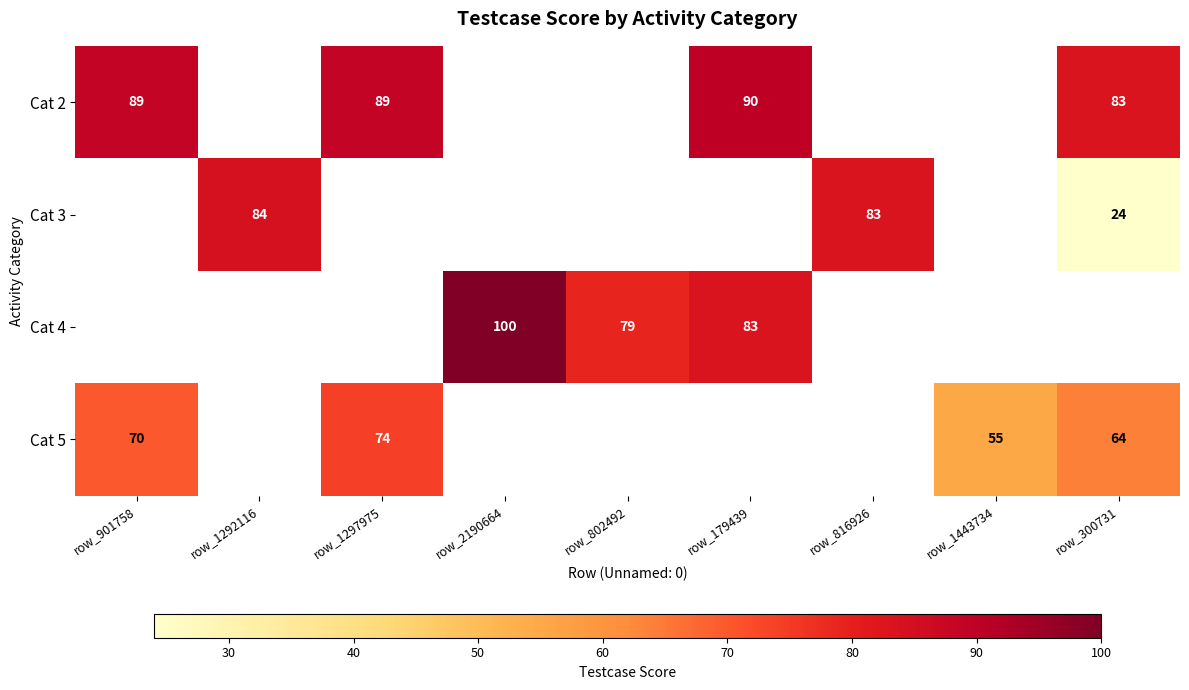

What is the greatest value displayed?

100.0